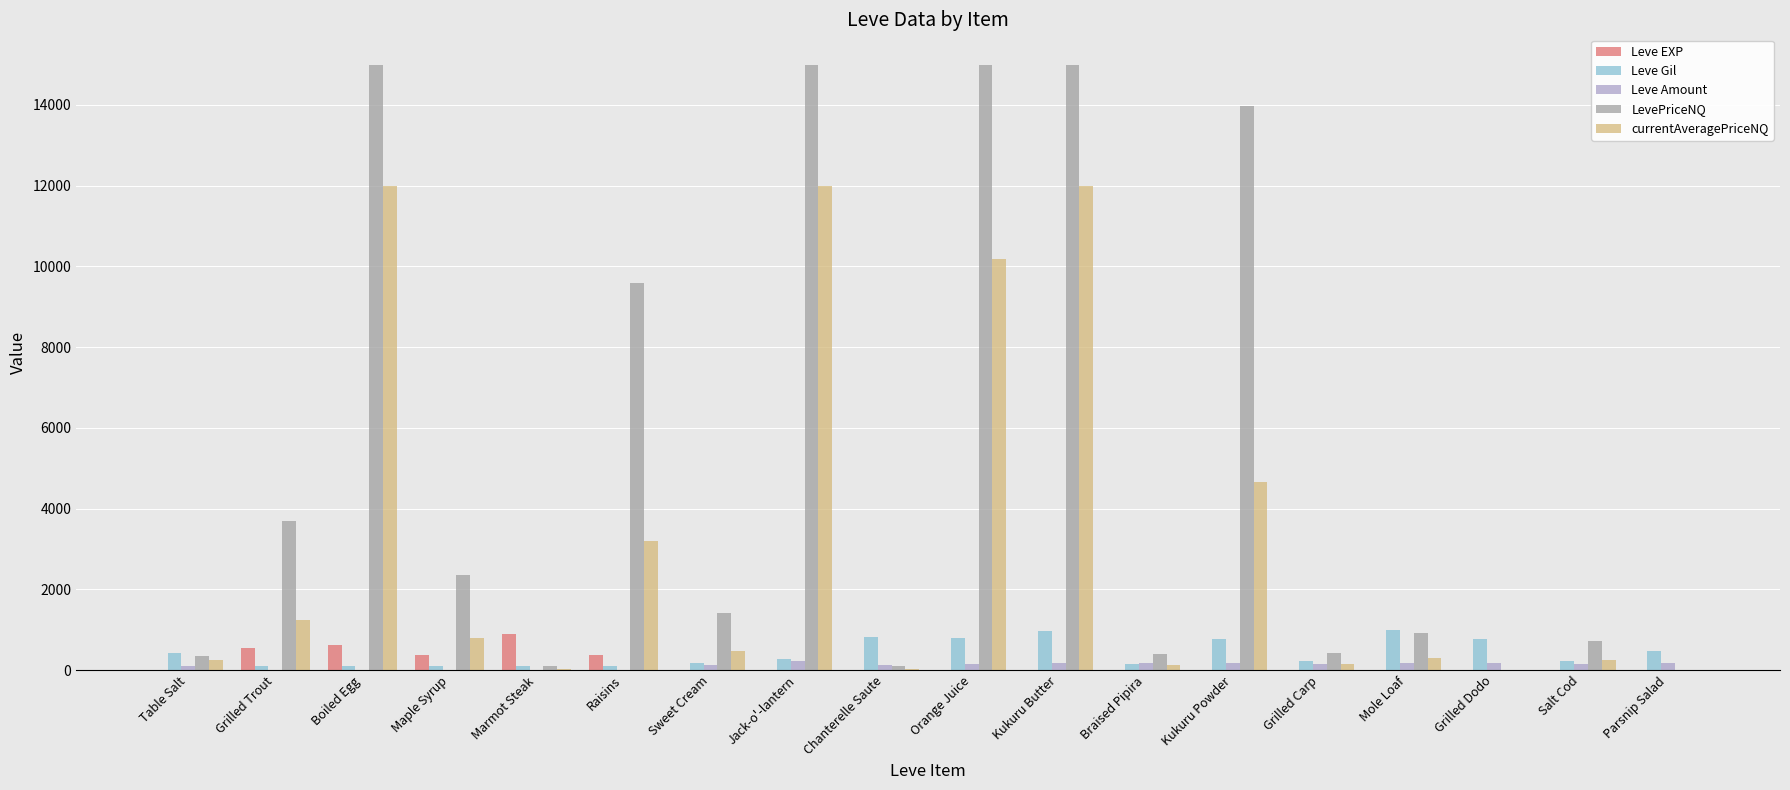

Is the value of Leve Gil at Kukuru Powder greater than the value of Leve EXP at Orange Juice?

Yes